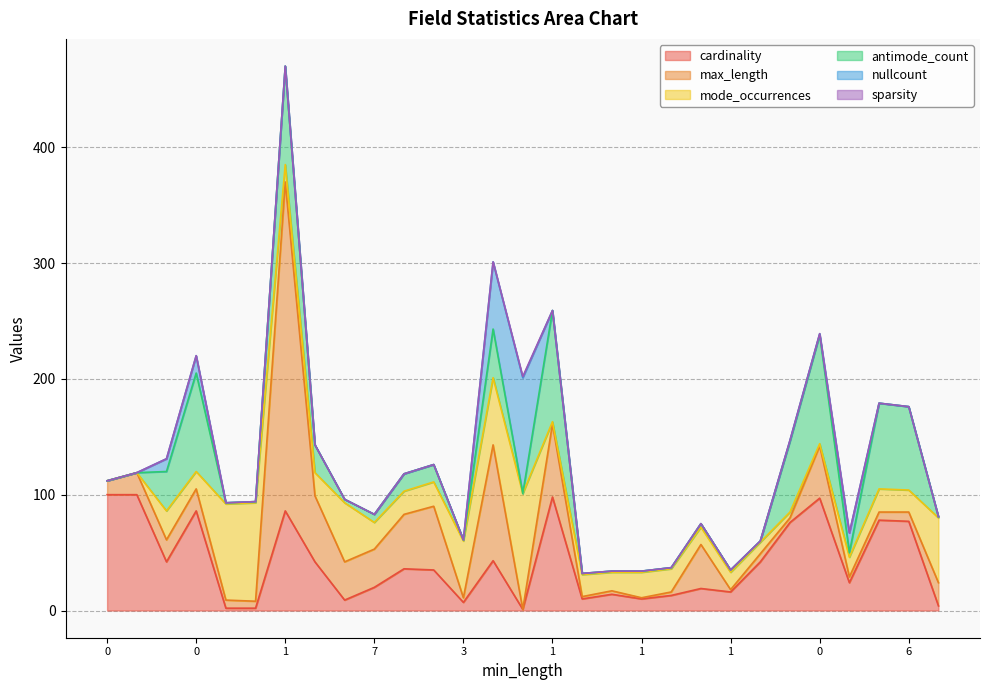

Where do nullcount and cardinality first cross each other?

3 and 0